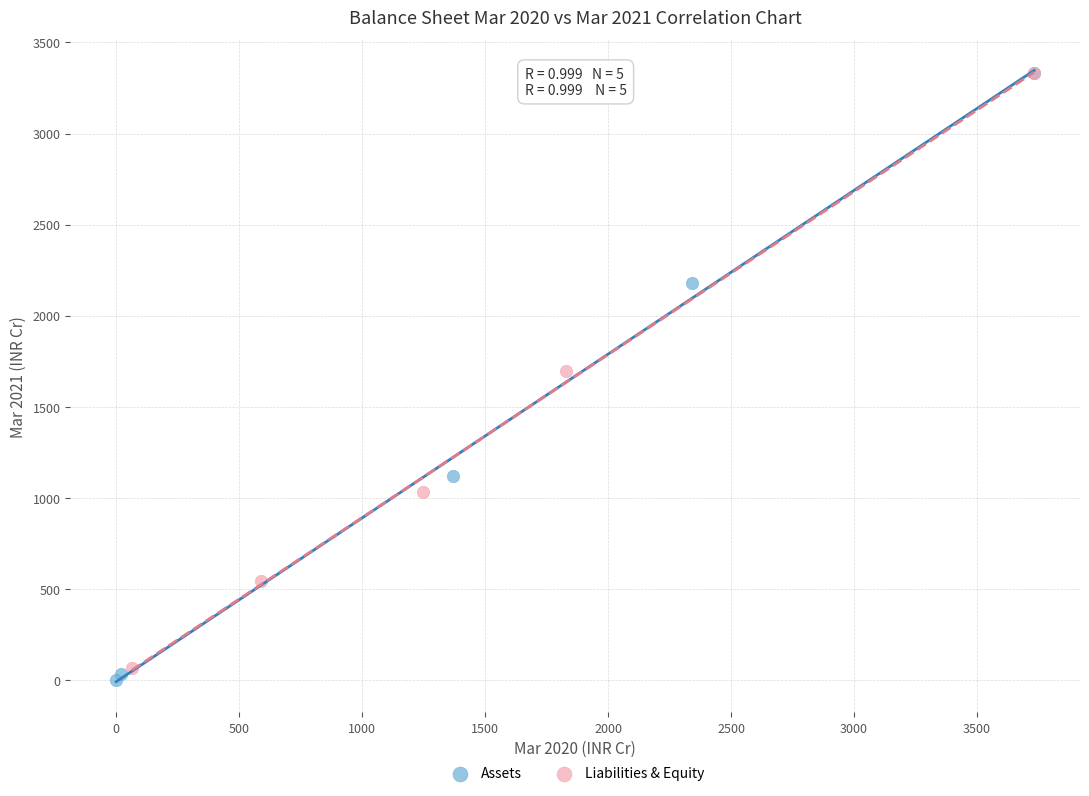

What are all the series names shown in the legend?

Assets, Liabilities & Equity